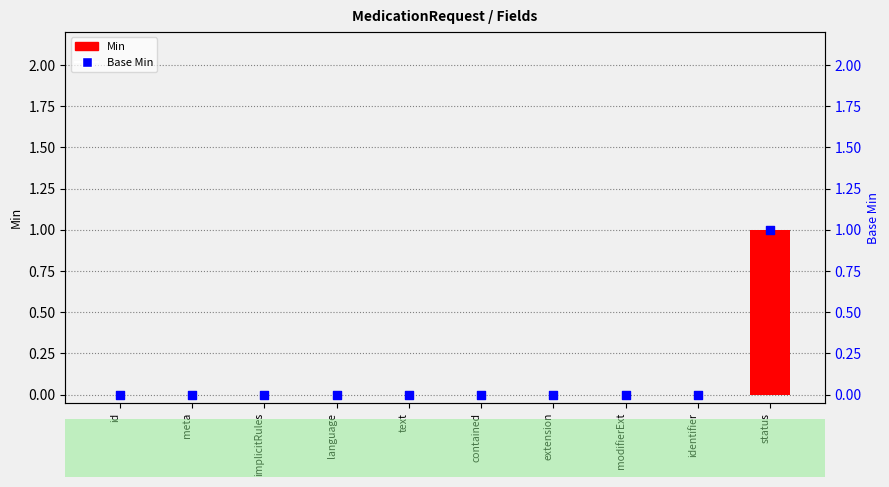

Which series contains the highest Y value?

Min